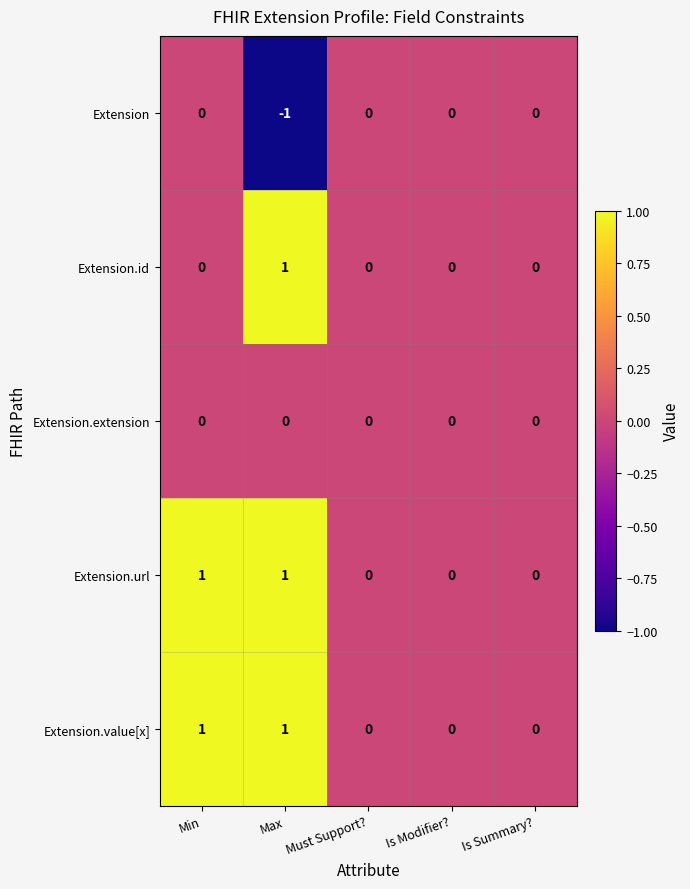

The value of Extension.url at Min is 1. True or false?

True